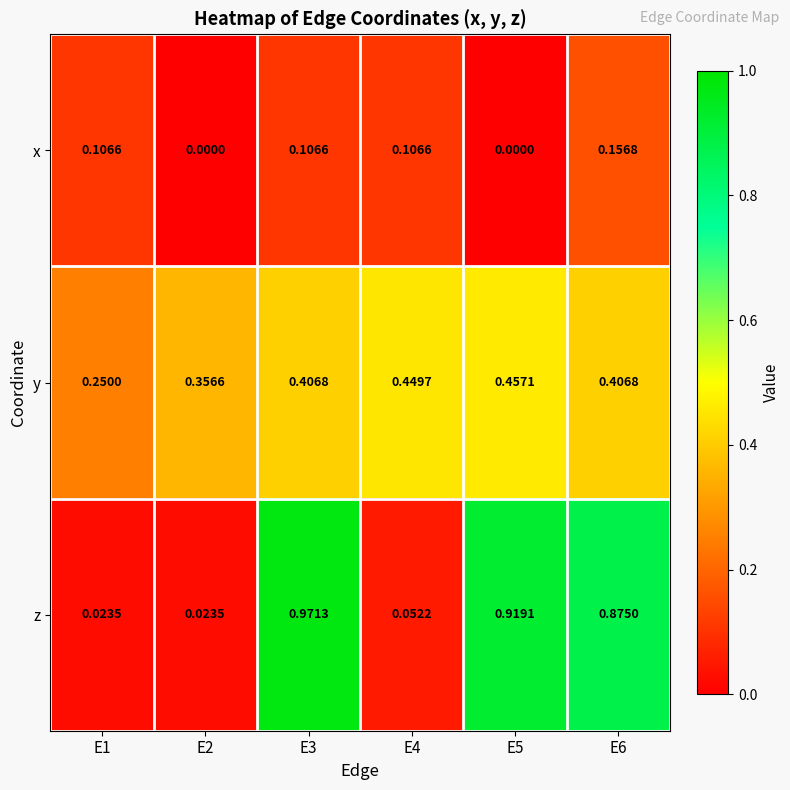

Which series has the largest range (max minus min)?

z